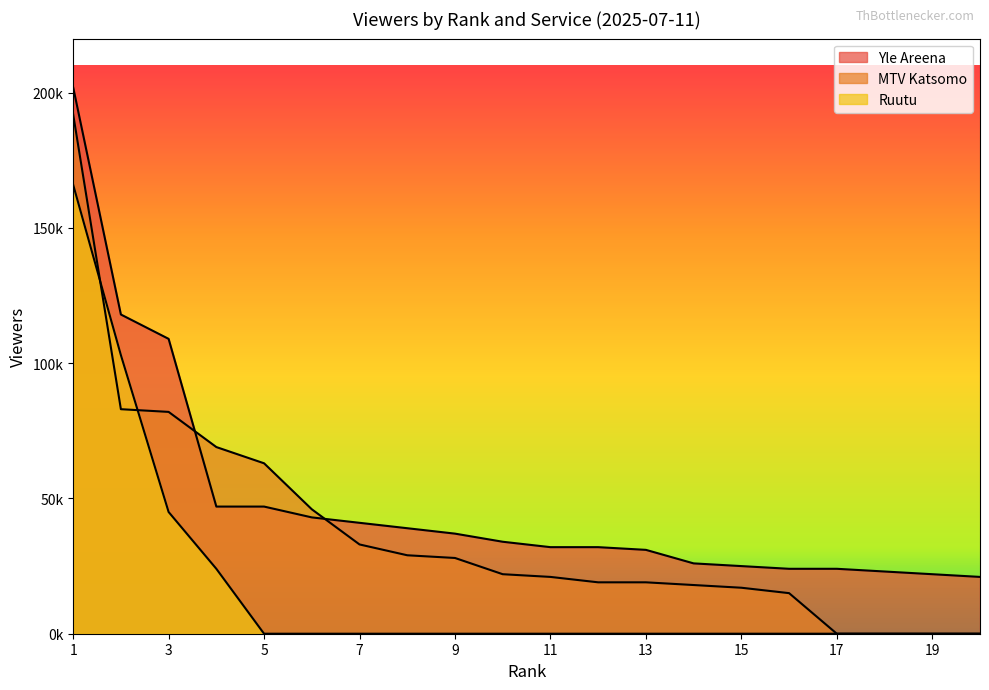

True or false: Ruutu and Yle Areena intersect in this chart.

False